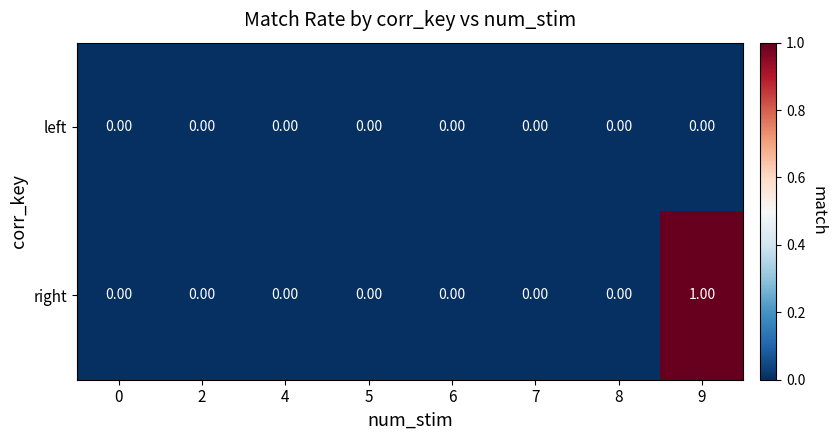

List the series in order of their overall mean, lowest first.

left, right